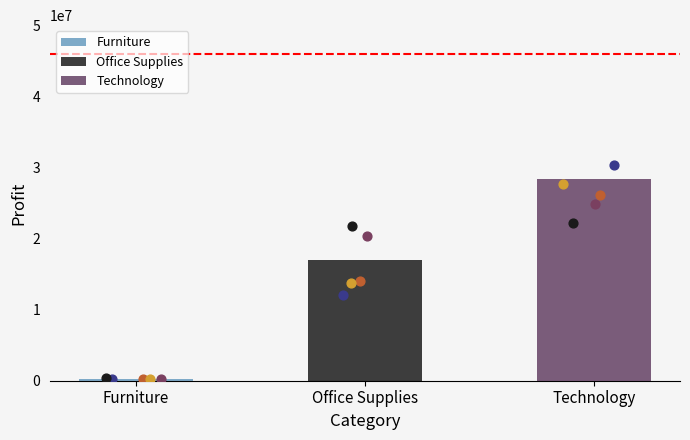

Between Furniture and Technology, which is larger?

Technology